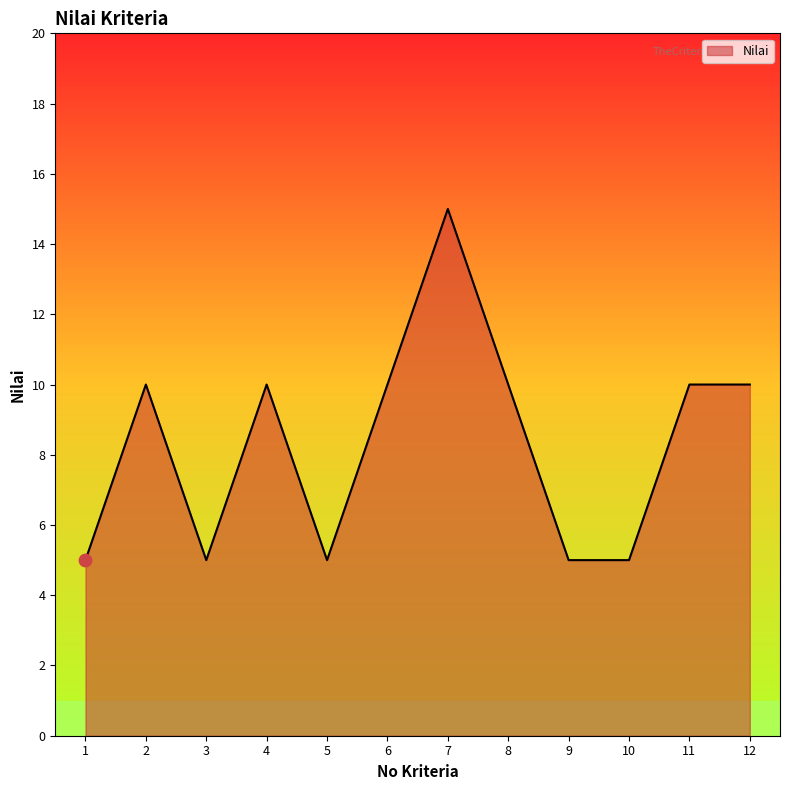

Which has a higher value, 4 or 9?

4